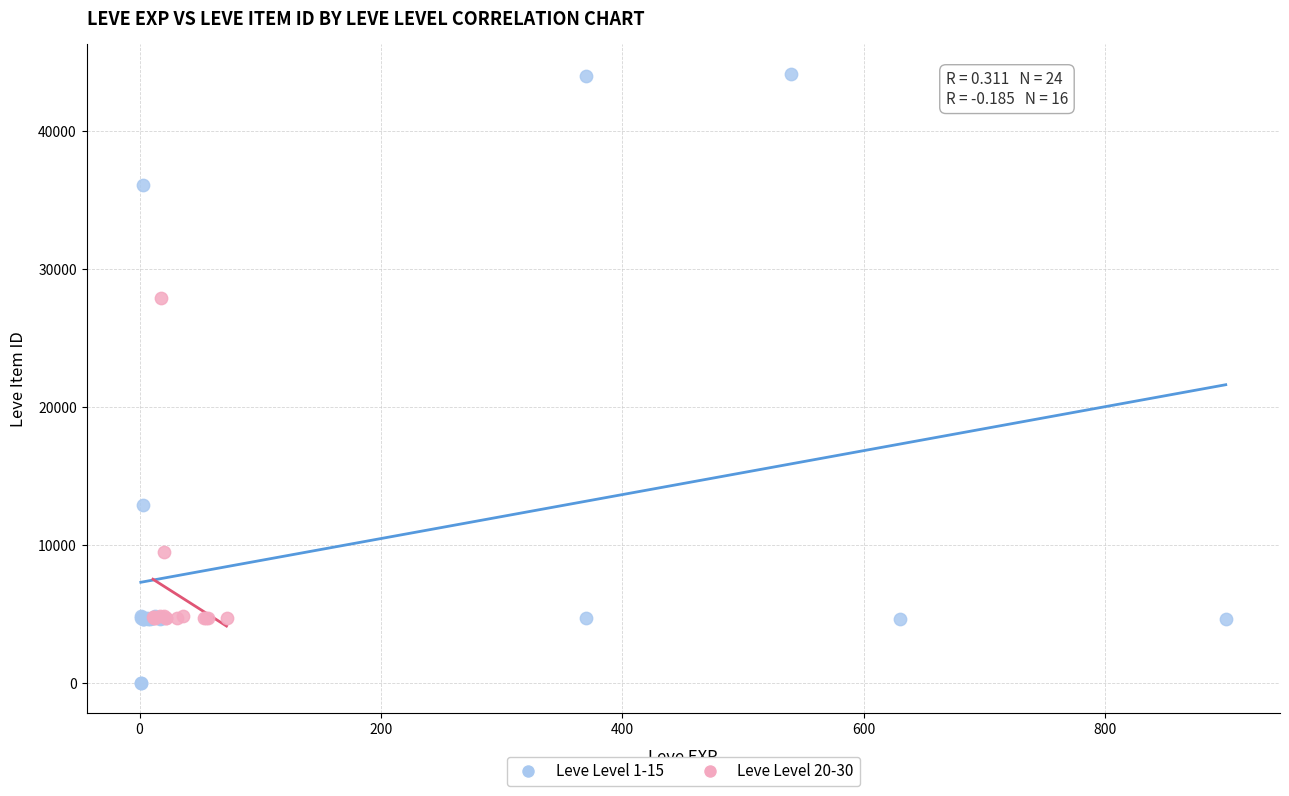

Which series contains the highest Y value?

Leve Level 1-15